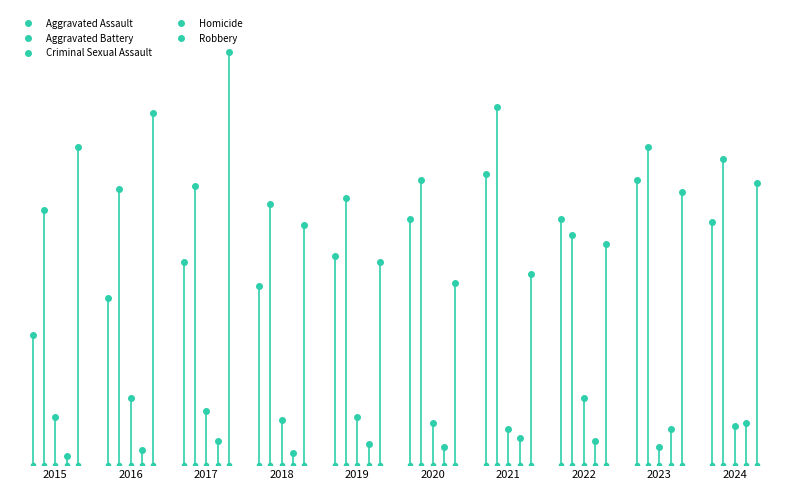

At which label does Aggravated Battery first exceed 92?

2020